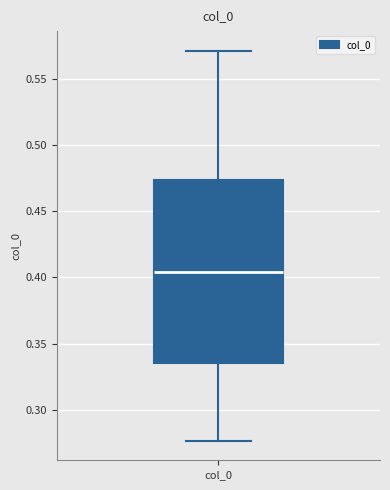

Transcribe this box plot: give where the median line is, the range the box spans, and where the two whiskers end, as read against the y-axis. The values are not printed on the chart, so give them approximately, as read against the axis.

median 0.405, box 0.335 to 0.475, whiskers 0.275 to 0.570